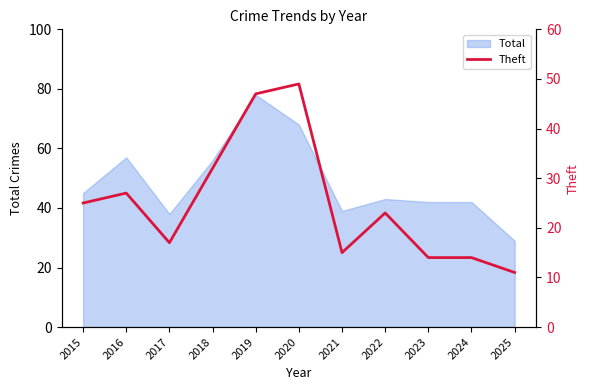

Which category has the highest value across all series?

2020